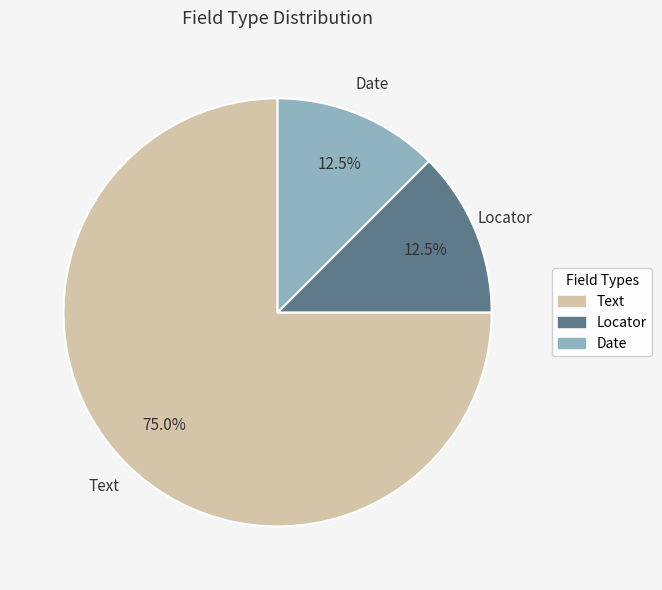

How many slices are in this pie chart?

3